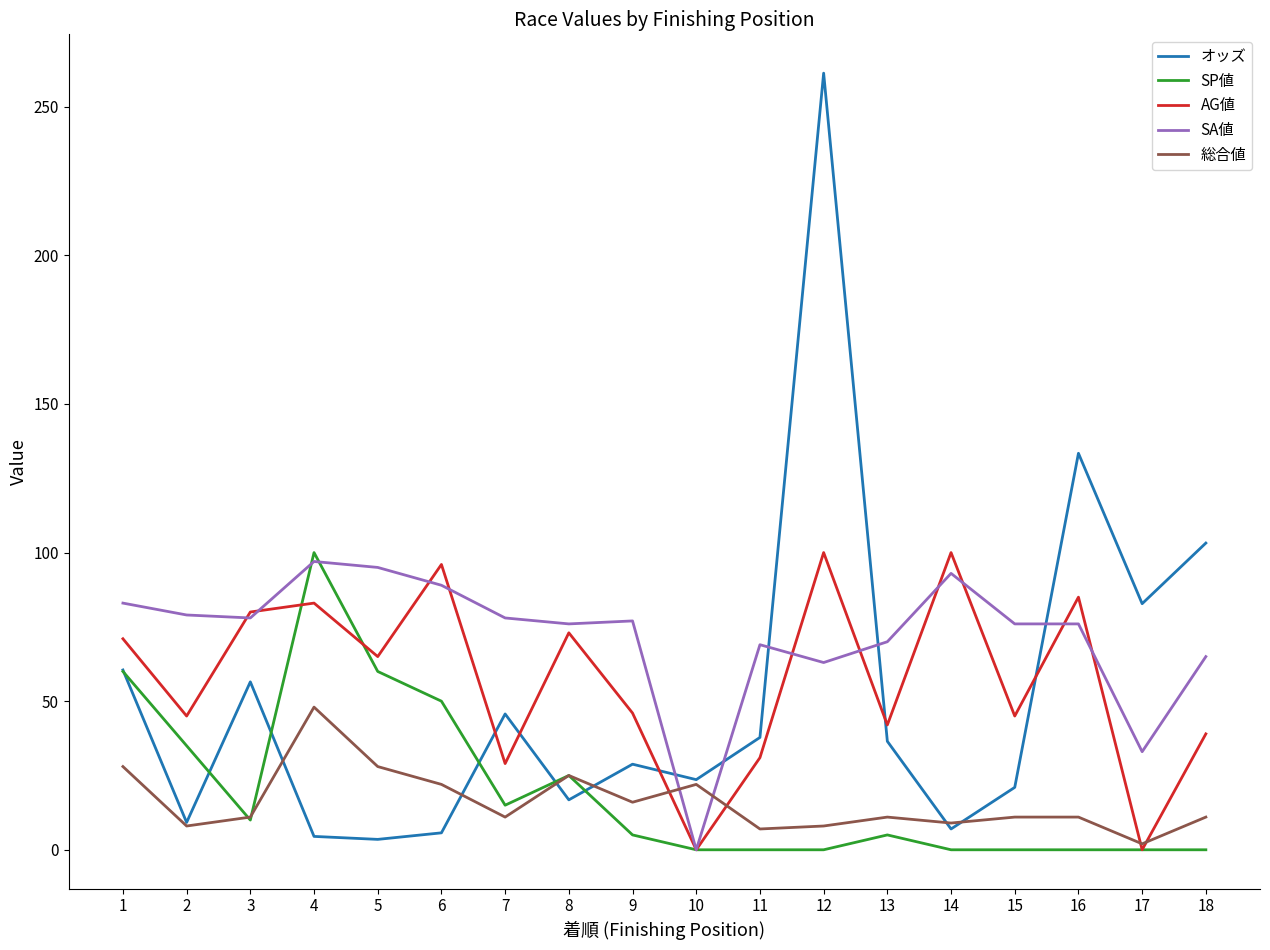

Count the number of categories in the chart.

18